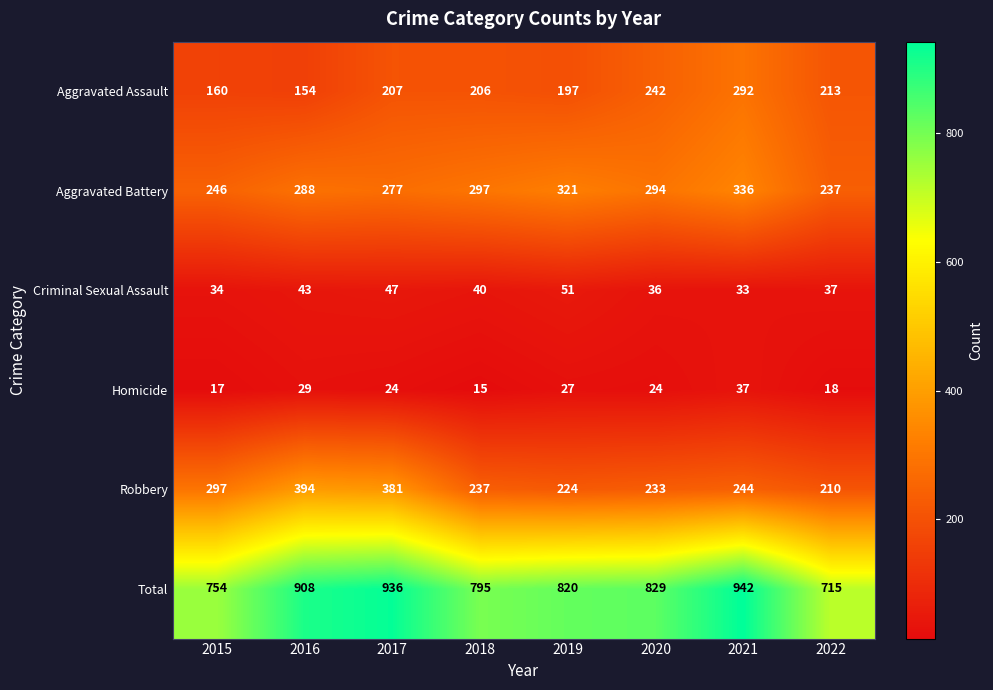

What is the minimum value shown in the chart?

15